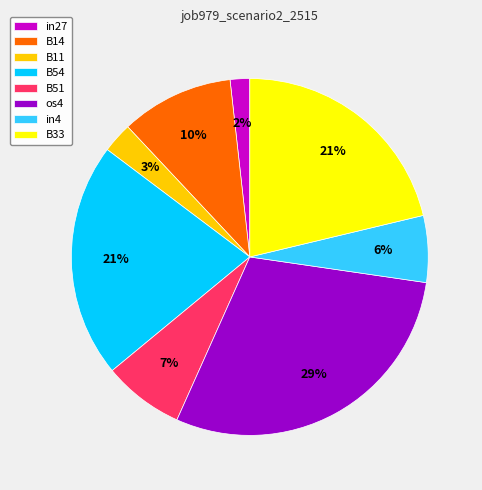

The B33 slice represents 21% of the pie. True or false?

True